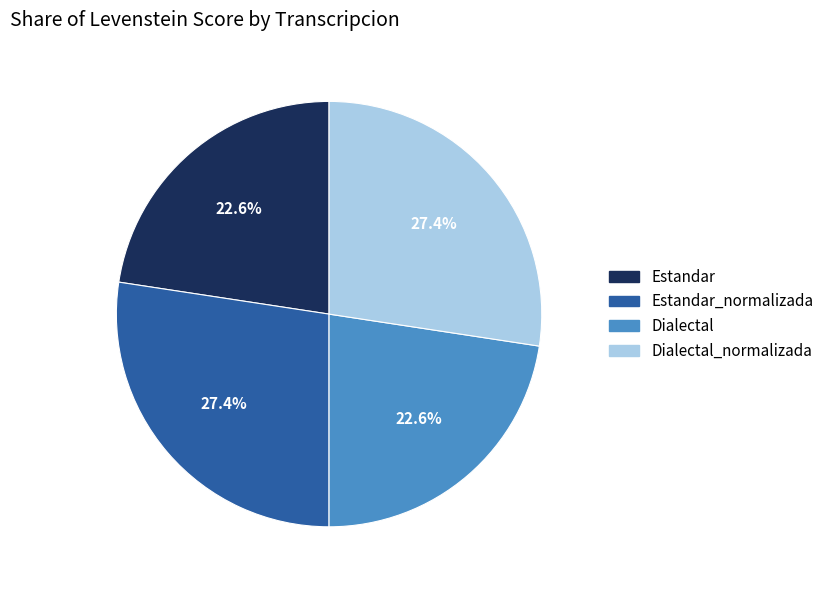

Is there any slice that represents more than half of the pie?

No